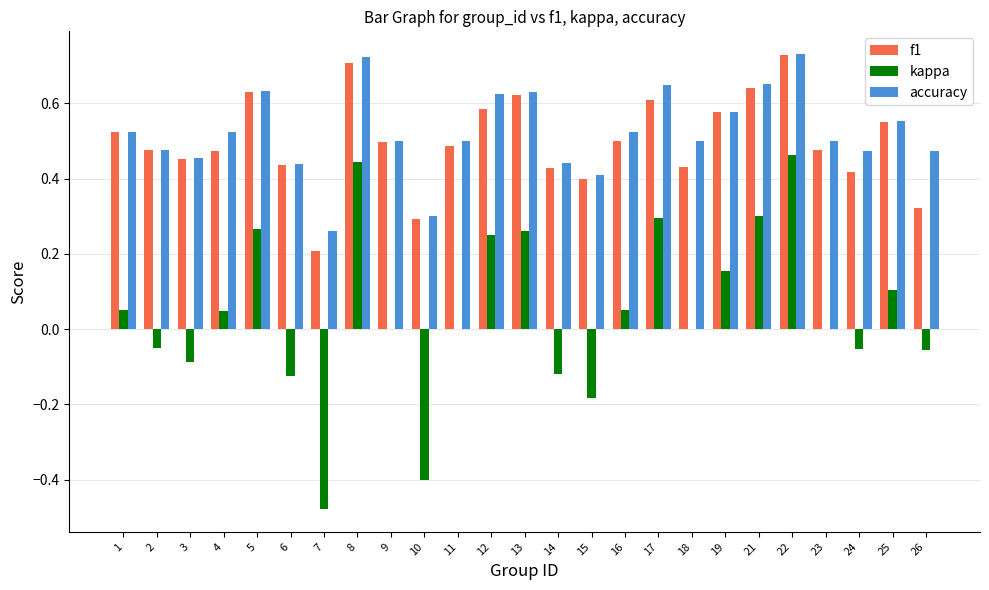

Is the value of accuracy at 26 greater than the value of kappa at 7?

Yes